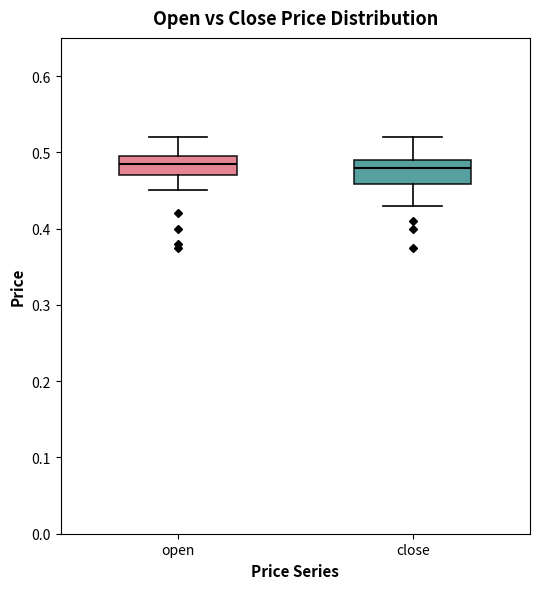

Where does the median line of the box for open sit on the y-axis? The values are not printed on the chart, so give them approximately, as read against the axis.

0.49